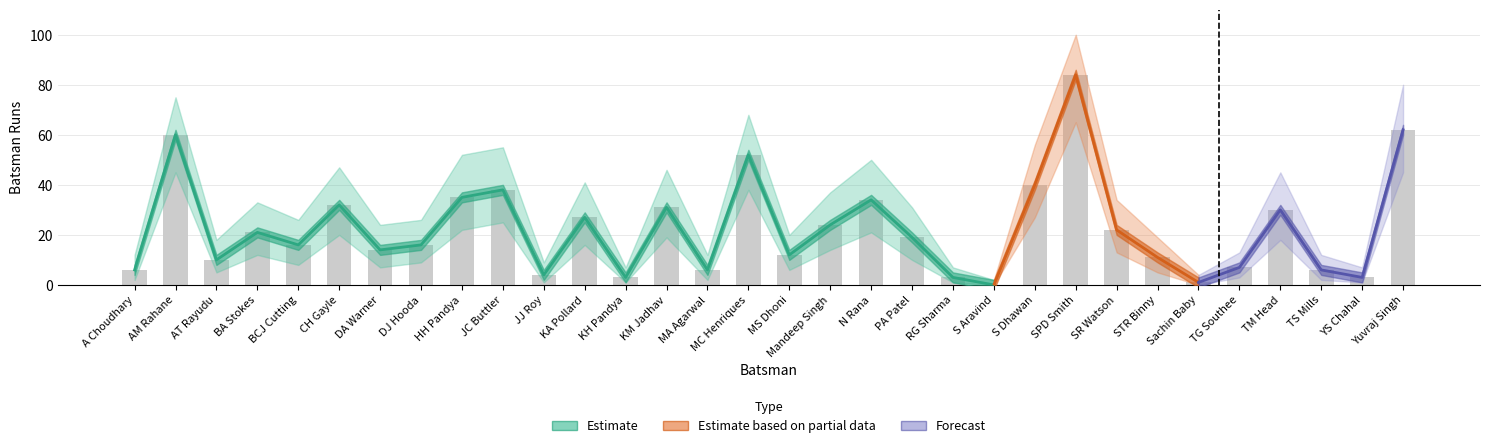

At which label does the data first exceed 19?

AM Rahane